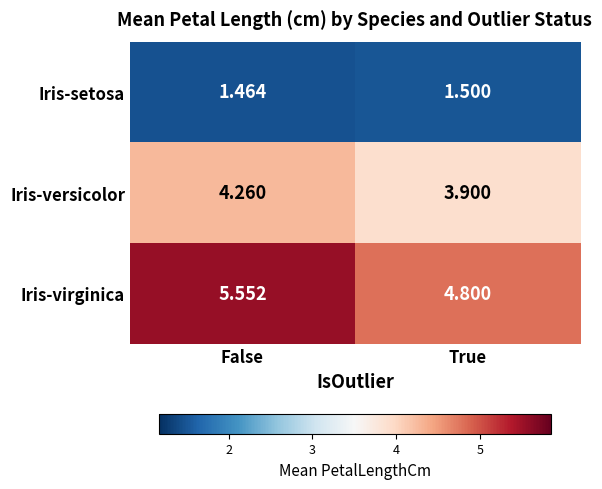

At which label is Iris-setosa closest to 1?

False